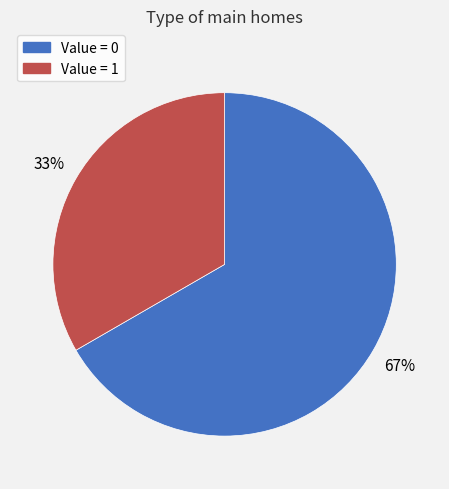

Is there a majority slice in this chart?

Yes